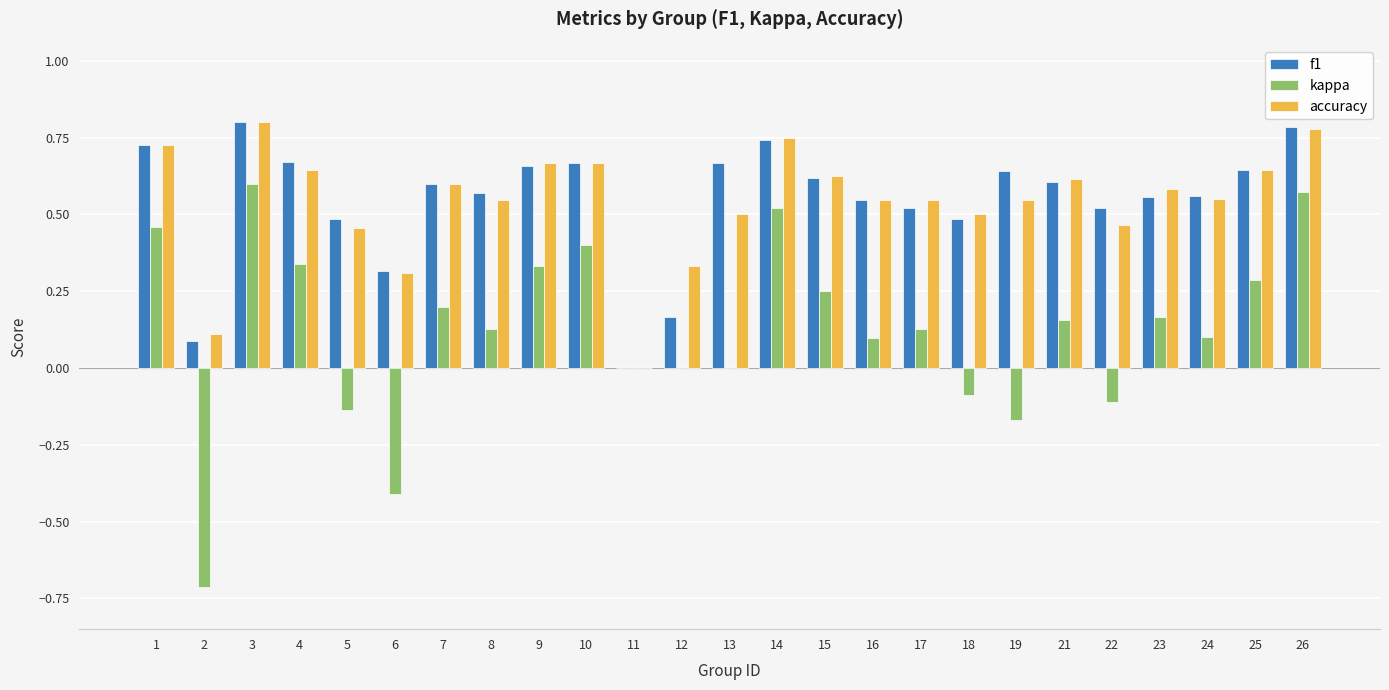

How many groups of bars are there?

25